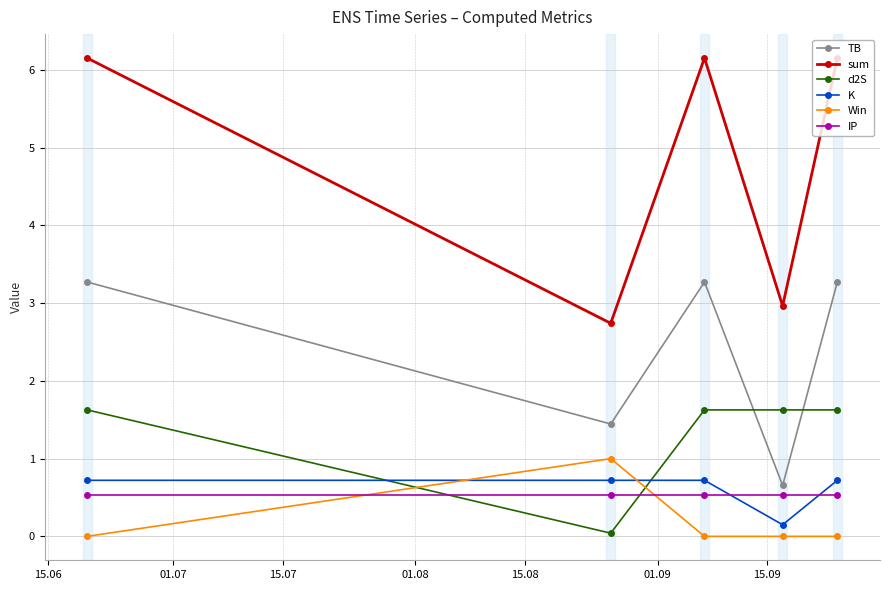

Which series has the largest range (max minus min)?

sum